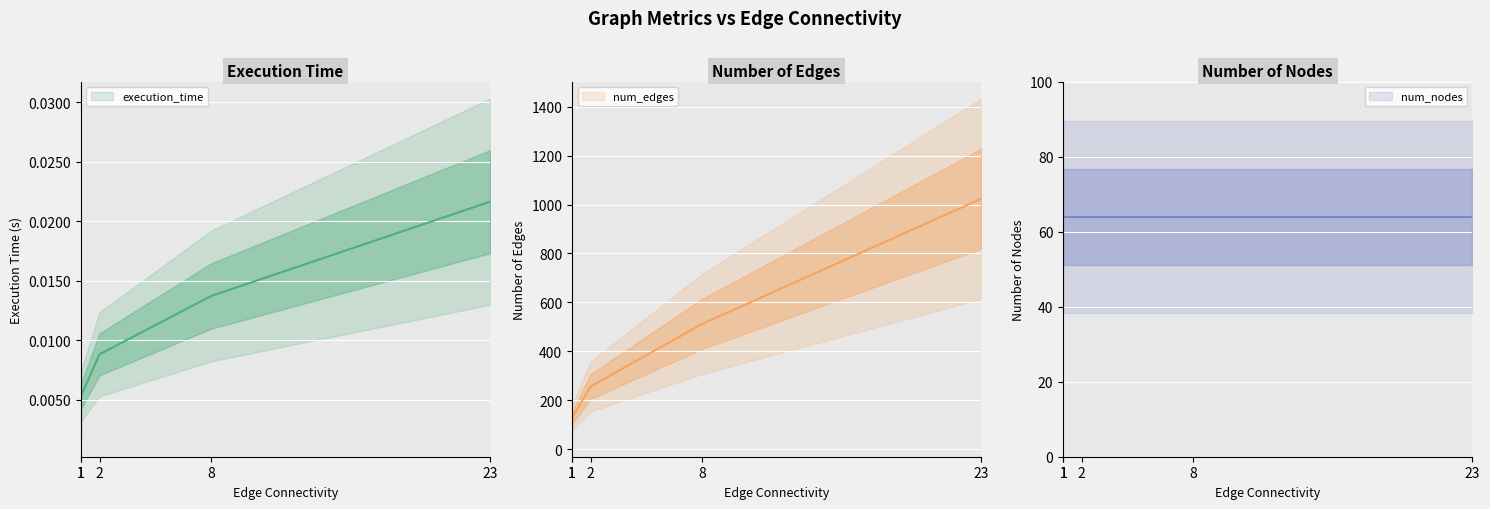

What is the maximum value for num_edges?

1024.0